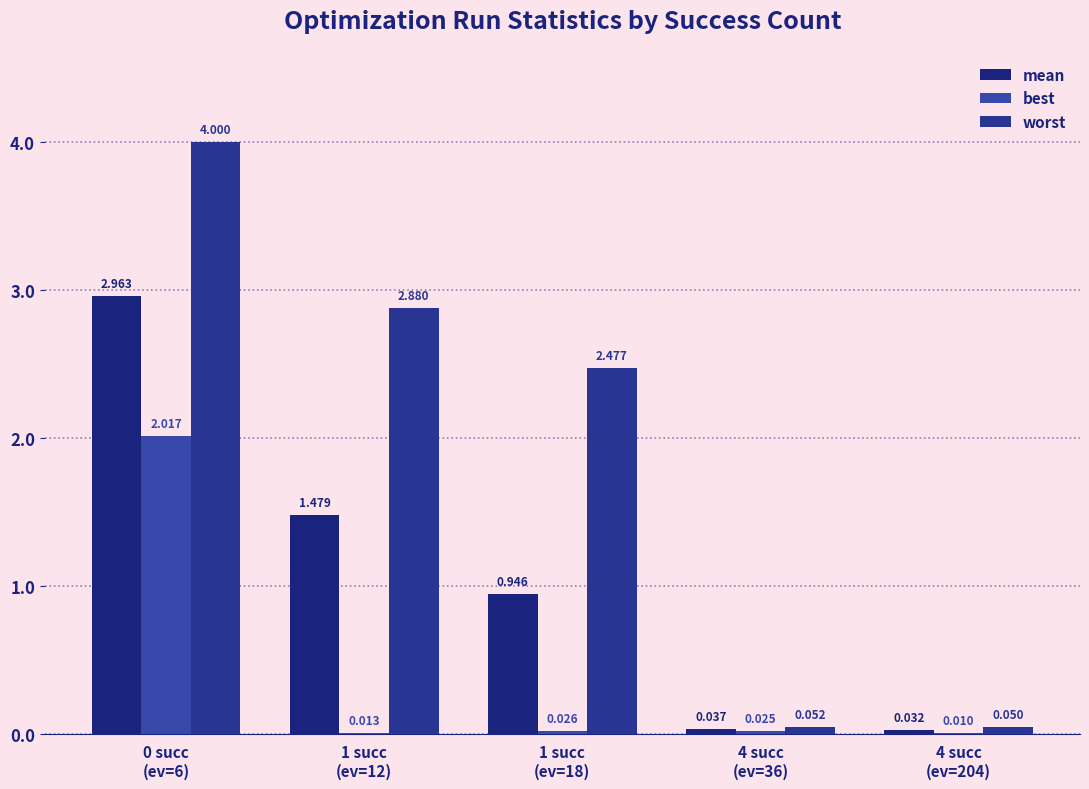

Rank the series by their maximum value, from highest to lowest.

worst, mean, best